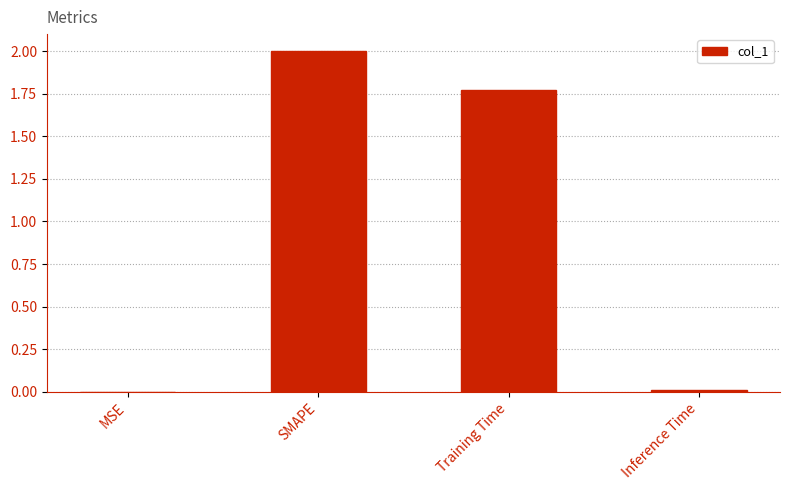

What is the change in value from SMAPE to Inference Time?

-2.0